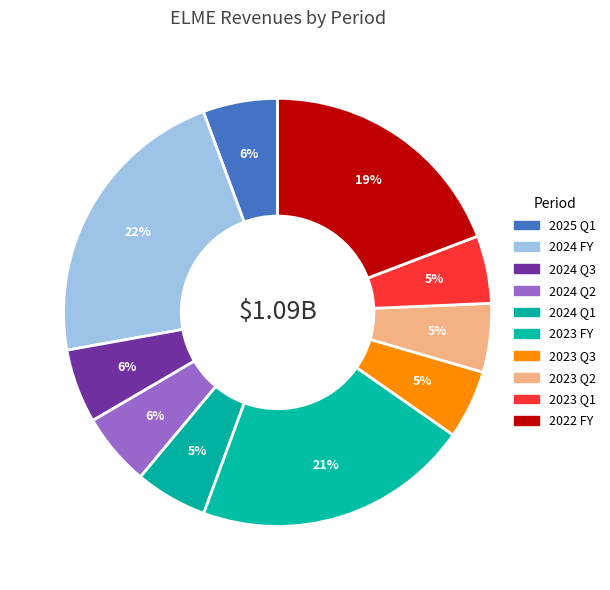

What portion of the pie excludes 2022 FY?

80.8%